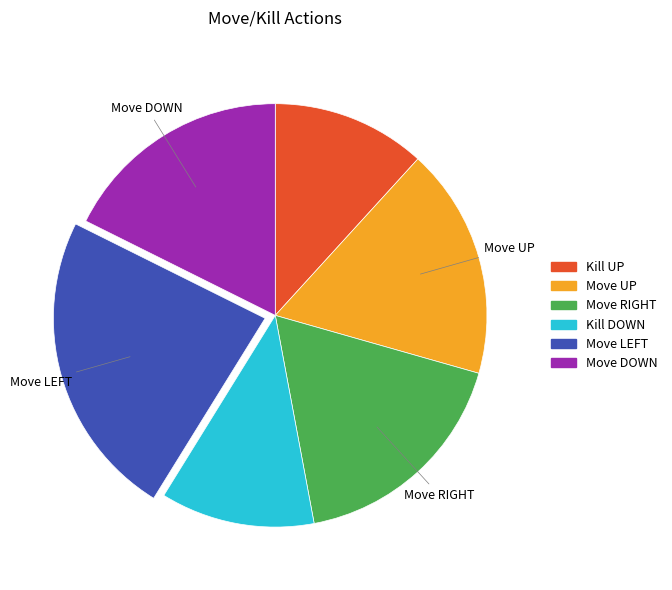

True or false: Move UP accounts for 18% of the total.

True